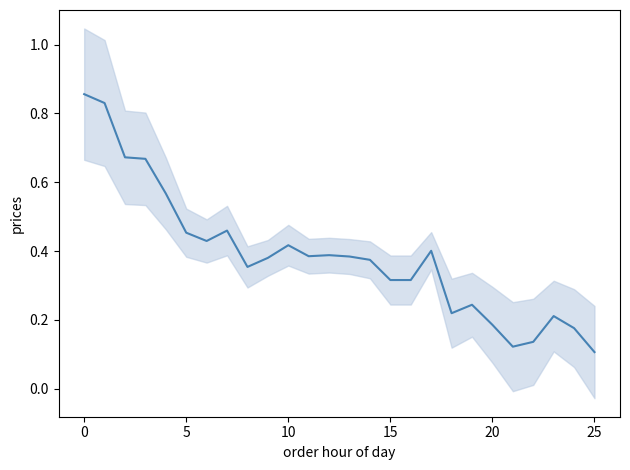

How many data points does each series have?

26